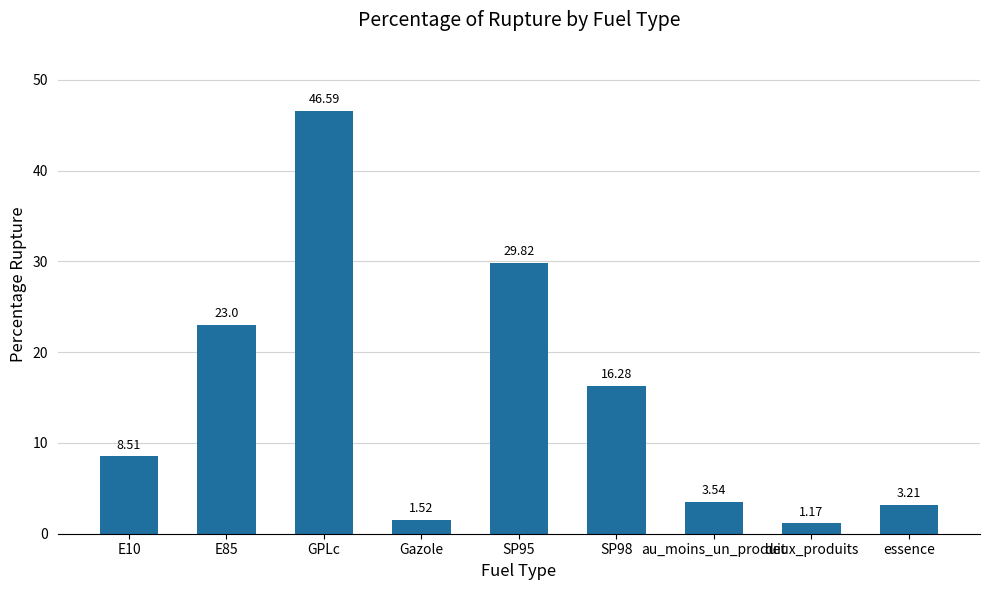

Approximately how many times larger is the value at SP98 compared to deux_produits?

13.9